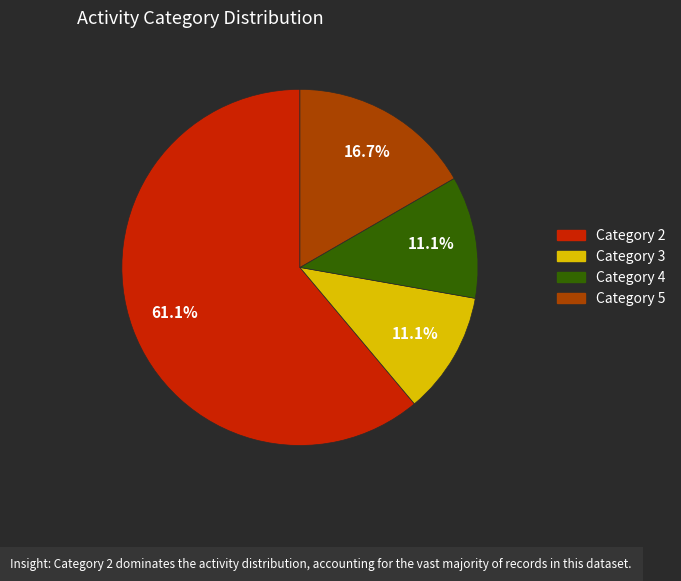

How many slices are in this pie chart?

4